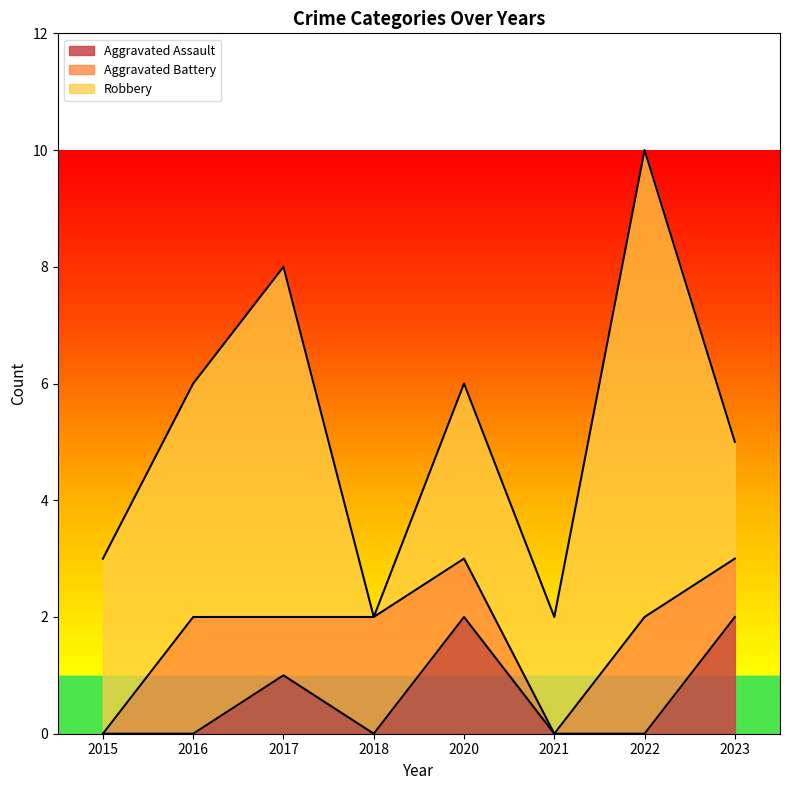

The value of Aggravated Assault at 2023 is 2. True or false?

True